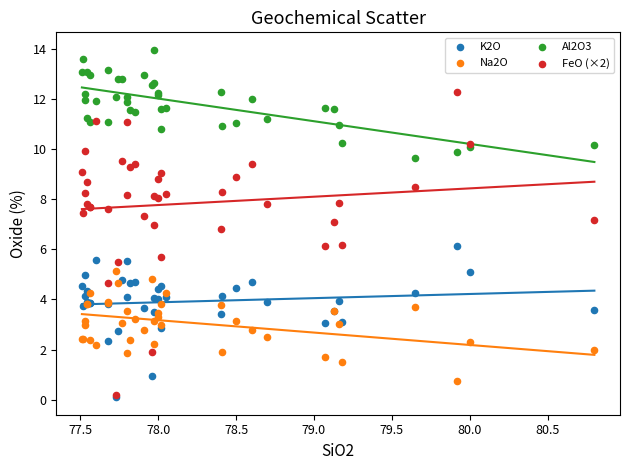

Which series reaches the maximum Y coordinate?

Al2O3